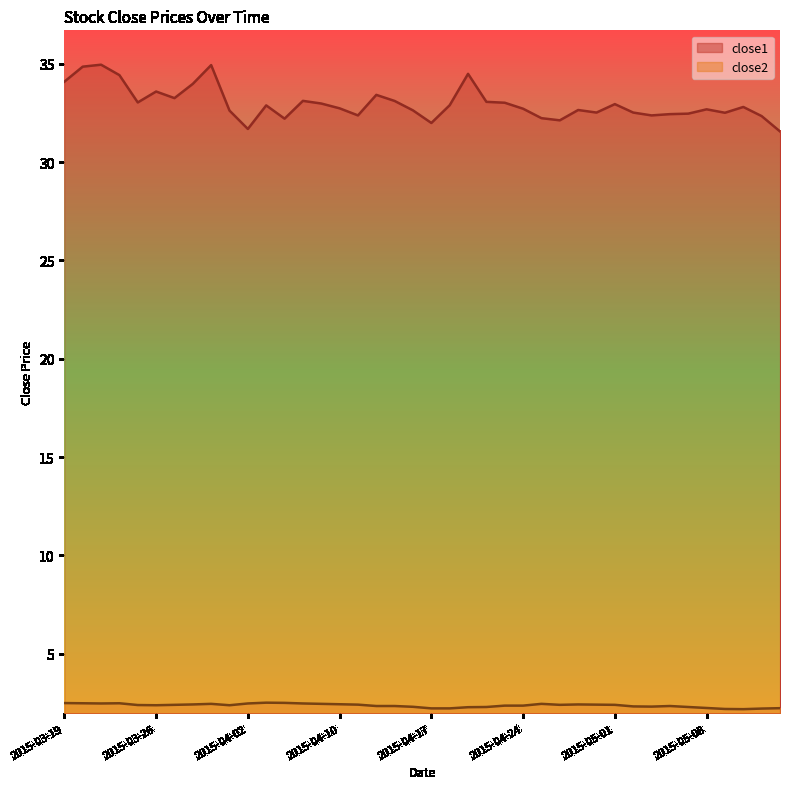

True or false: close2 and close1 intersect in this chart.

False